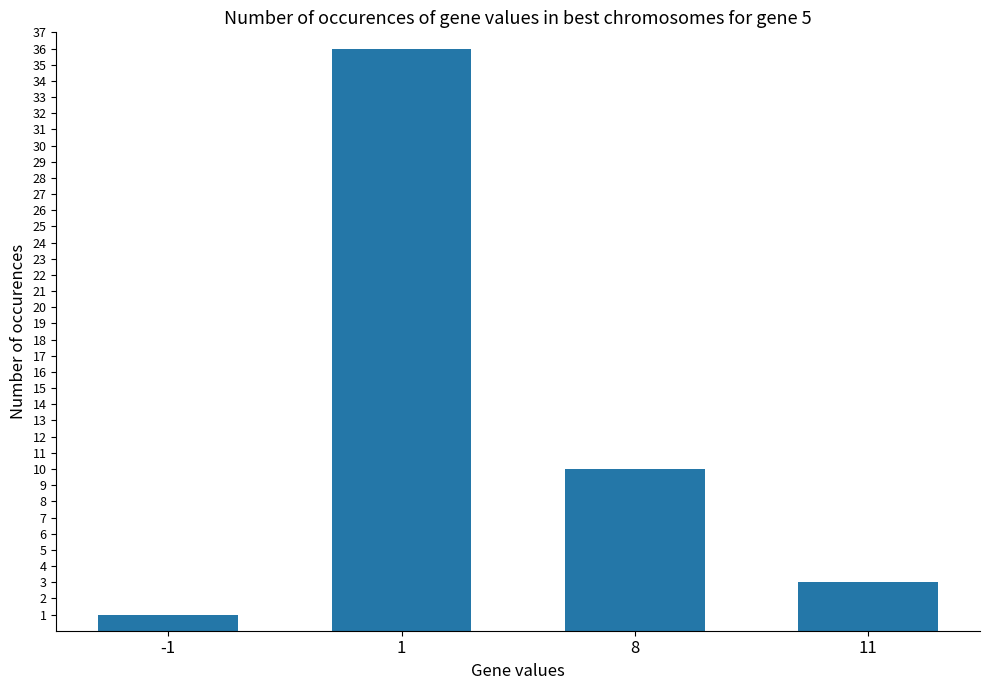

Rank the categories by value from highest to lowest.

1, 8, 11, -1